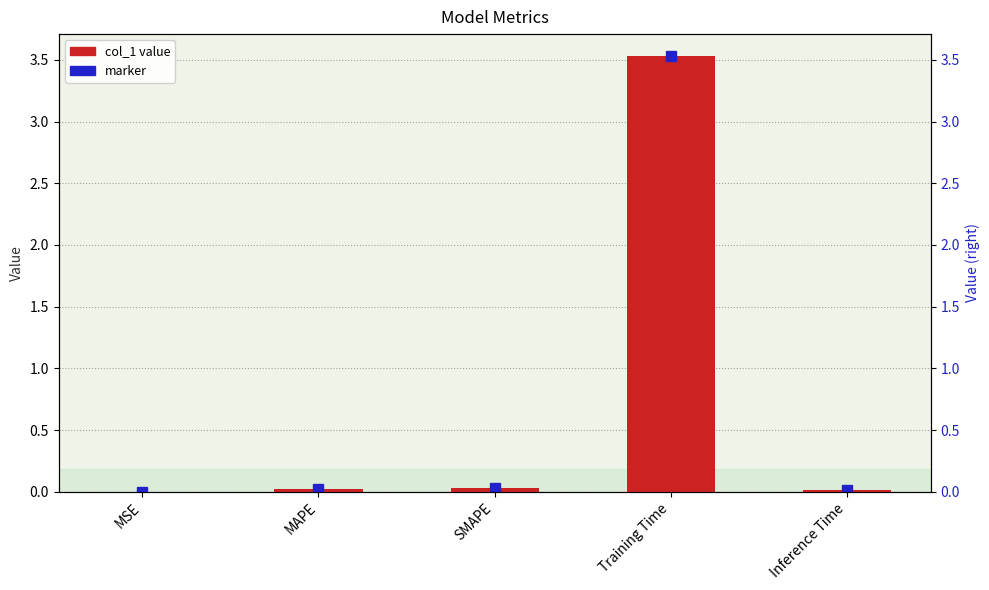

At which category does the chart reach its minimum across all series?

MSE